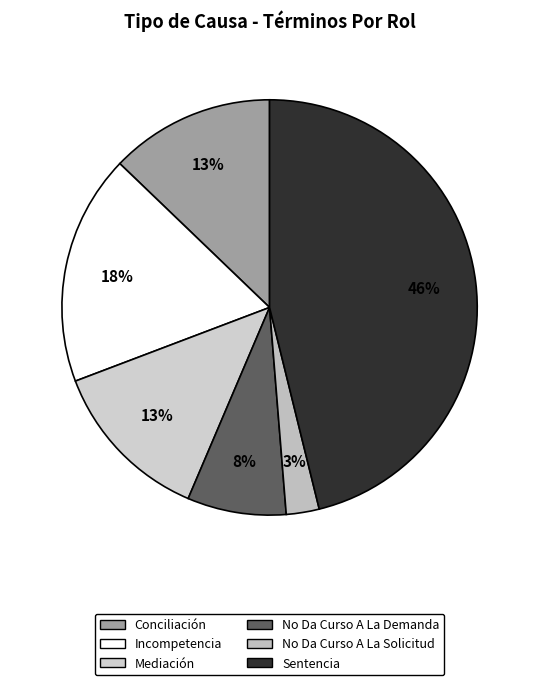

How many segments does this pie chart have?

6